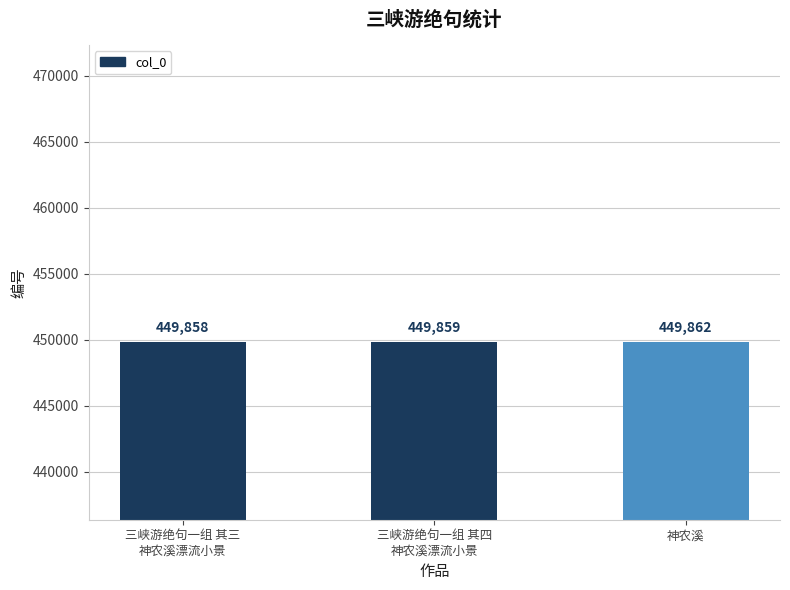

True or false: the data shows 122653 at 神农溪.

False